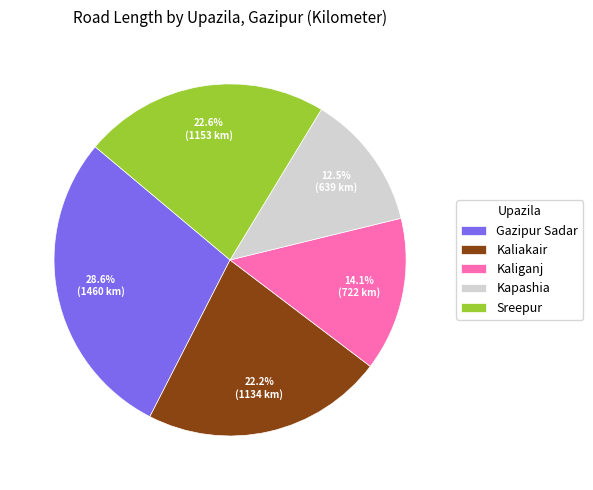

Is there a majority slice in this chart?

No